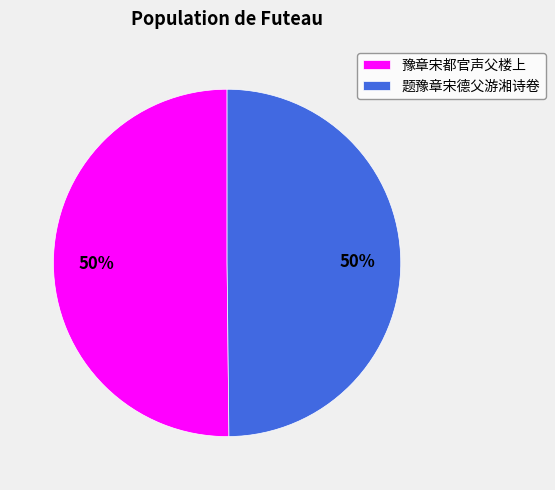

What percentage is the 题豫章宋德父游湘诗卷 slice, to the nearest percent?

50%